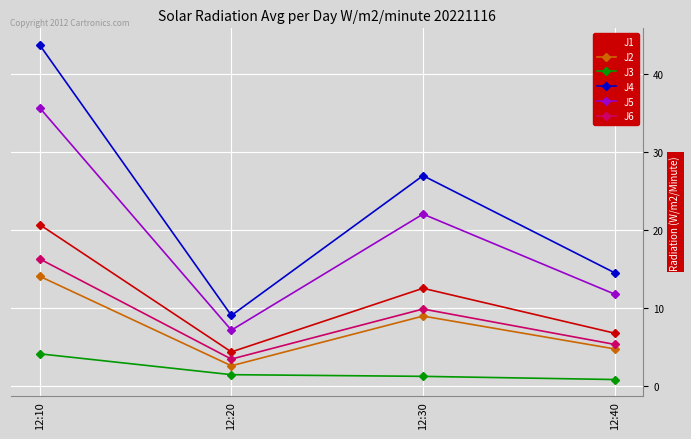

Reading left to right, transcribe all the data shown in this chart.

J1: 20.7	4.3	12.5	6.7
J2: 14.0	2.5	8.9	4.7
J3: 4.1	1.4	1.2	0.8
J4: 43.7	9.0	26.9	14.5
J5: 35.6	7.1	22.0	11.7
J6: 16.3	3.4	9.8	5.3